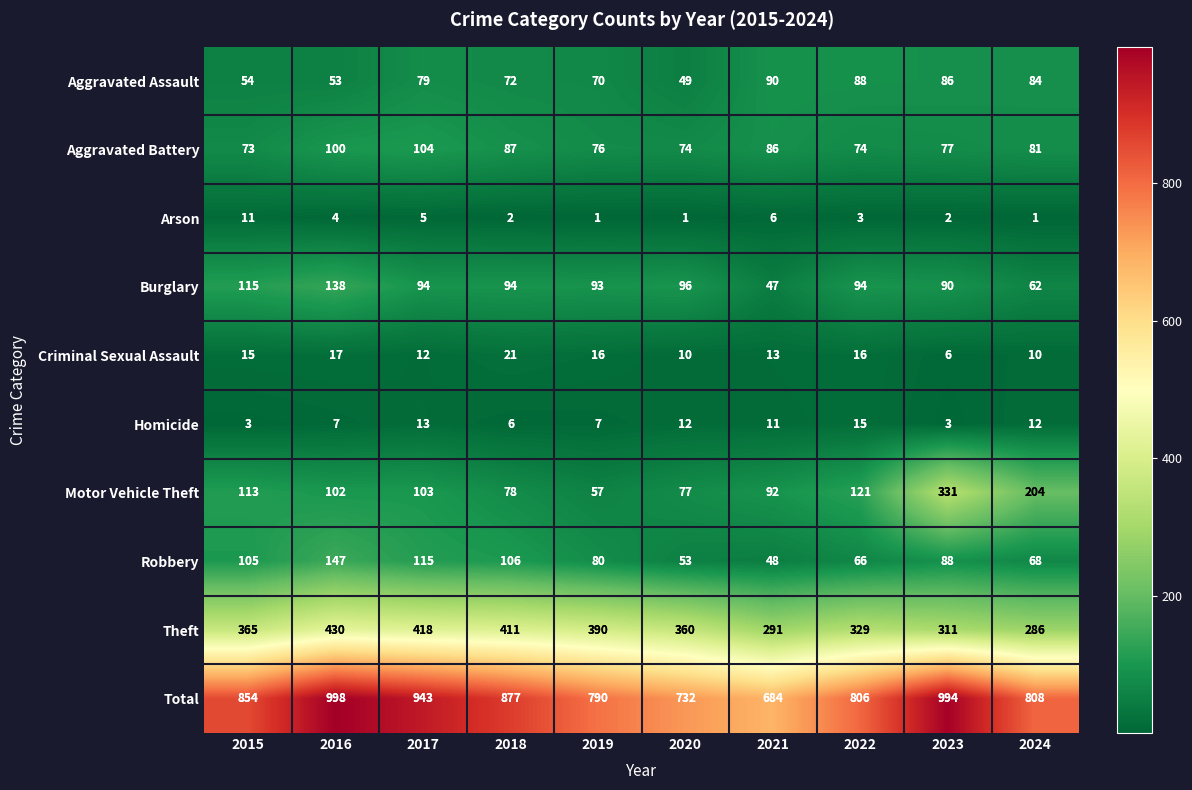

The value of Homicide at 2024 is 12. True or false?

True